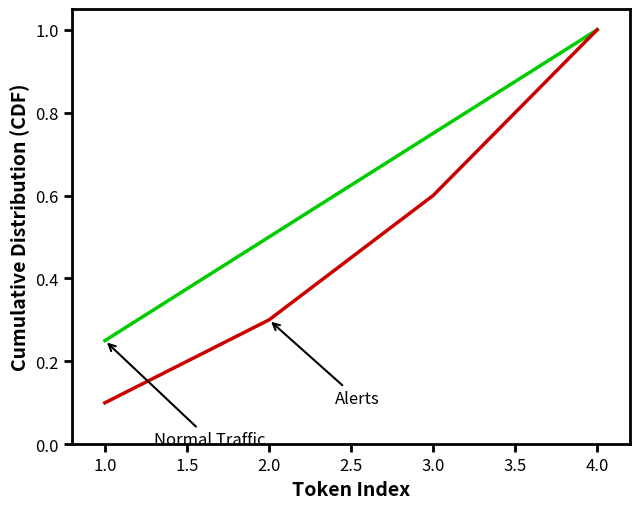

What position from the right is 3.0?

2